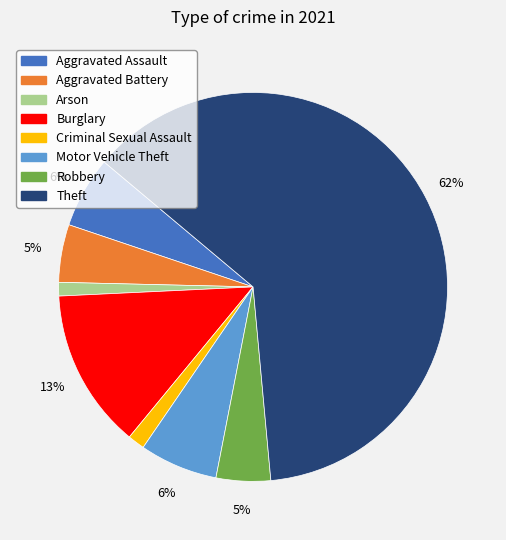

What is the largest slice in the pie chart?

Theft